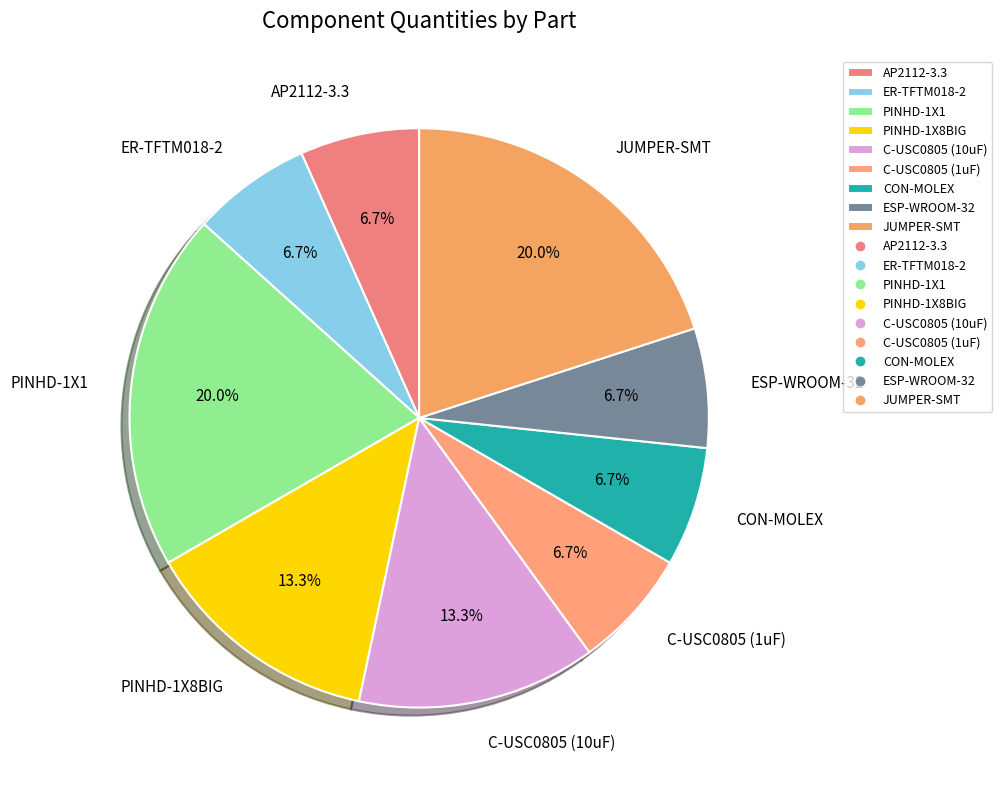

To the nearest percent, what is the combined percentage of ESP-WROOM-32 and ER-TFTM018-2?

13%